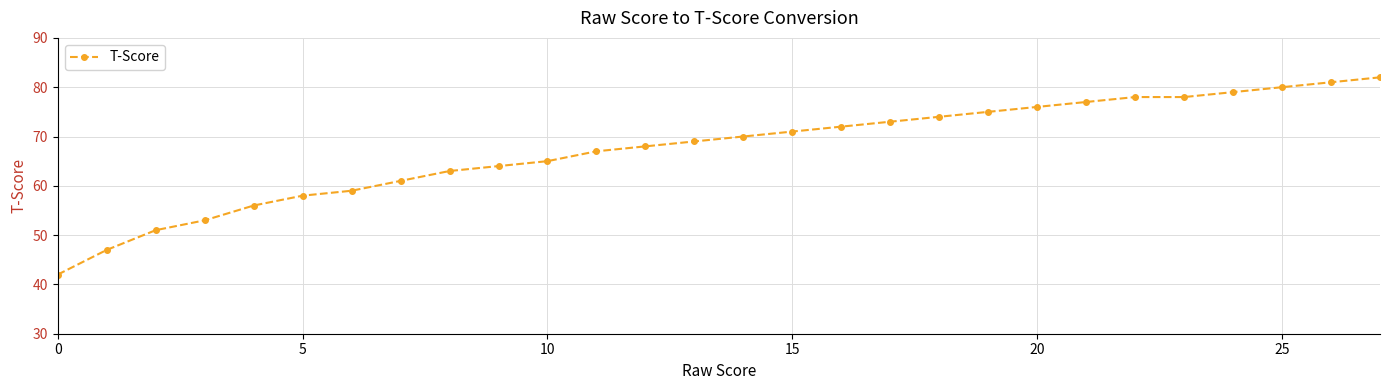

What is the value of the 22nd point from the left?

77